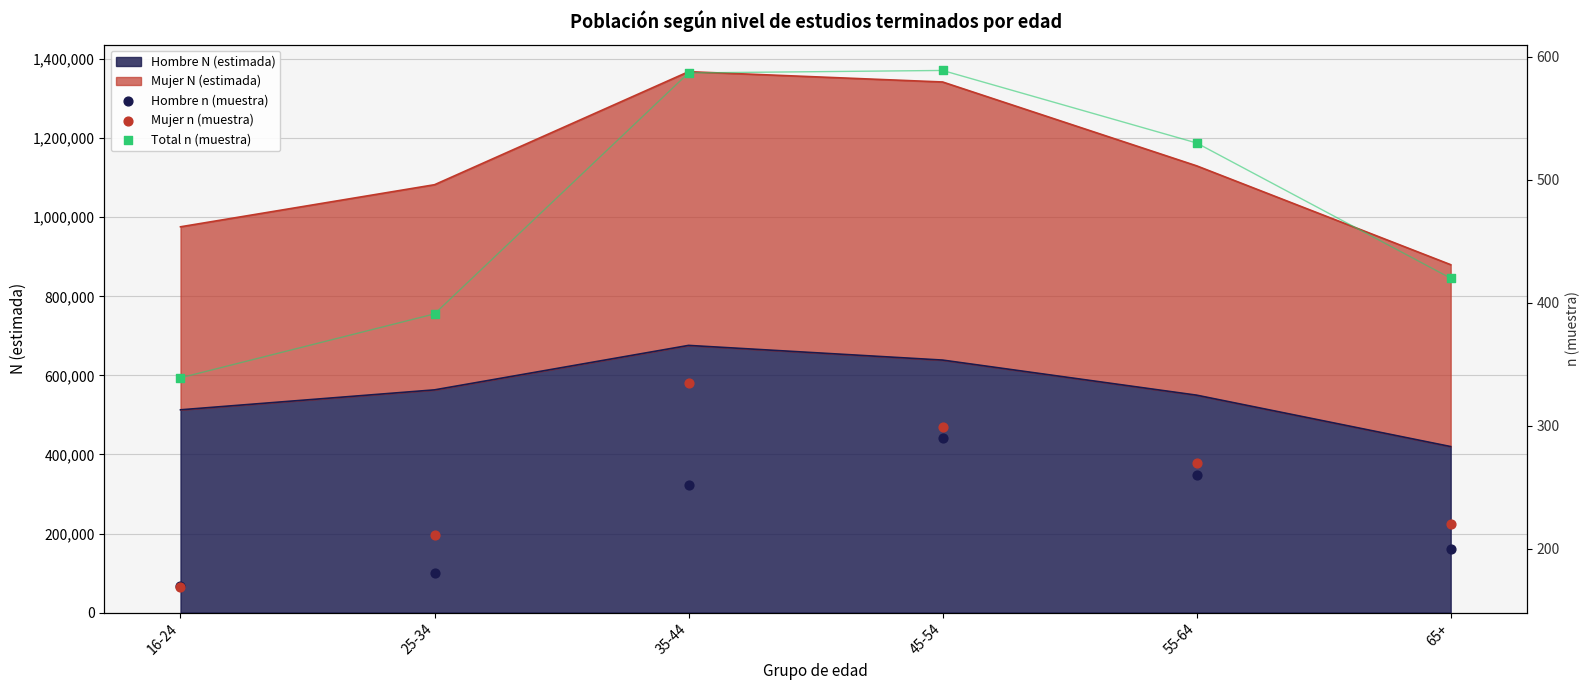

Which series contains the lowest Y value?

Mujer n (muestra)